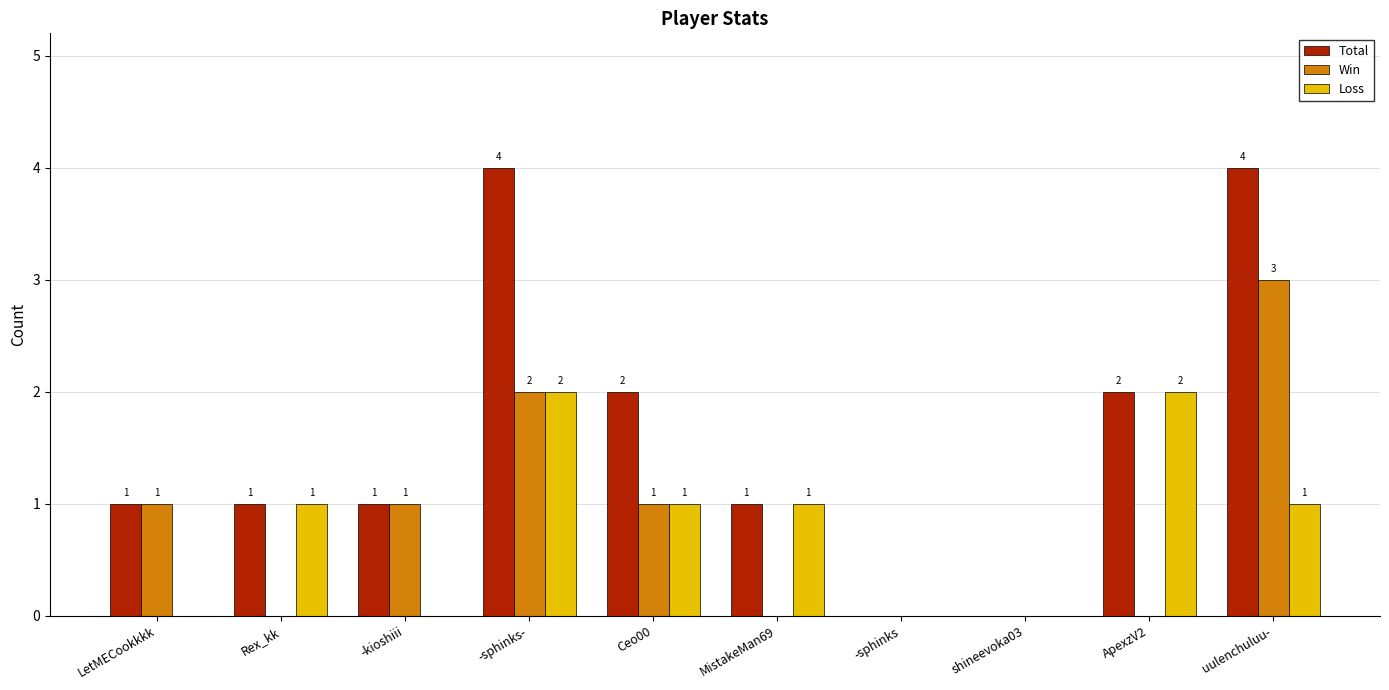

Which series has the largest total across all categories?

Total